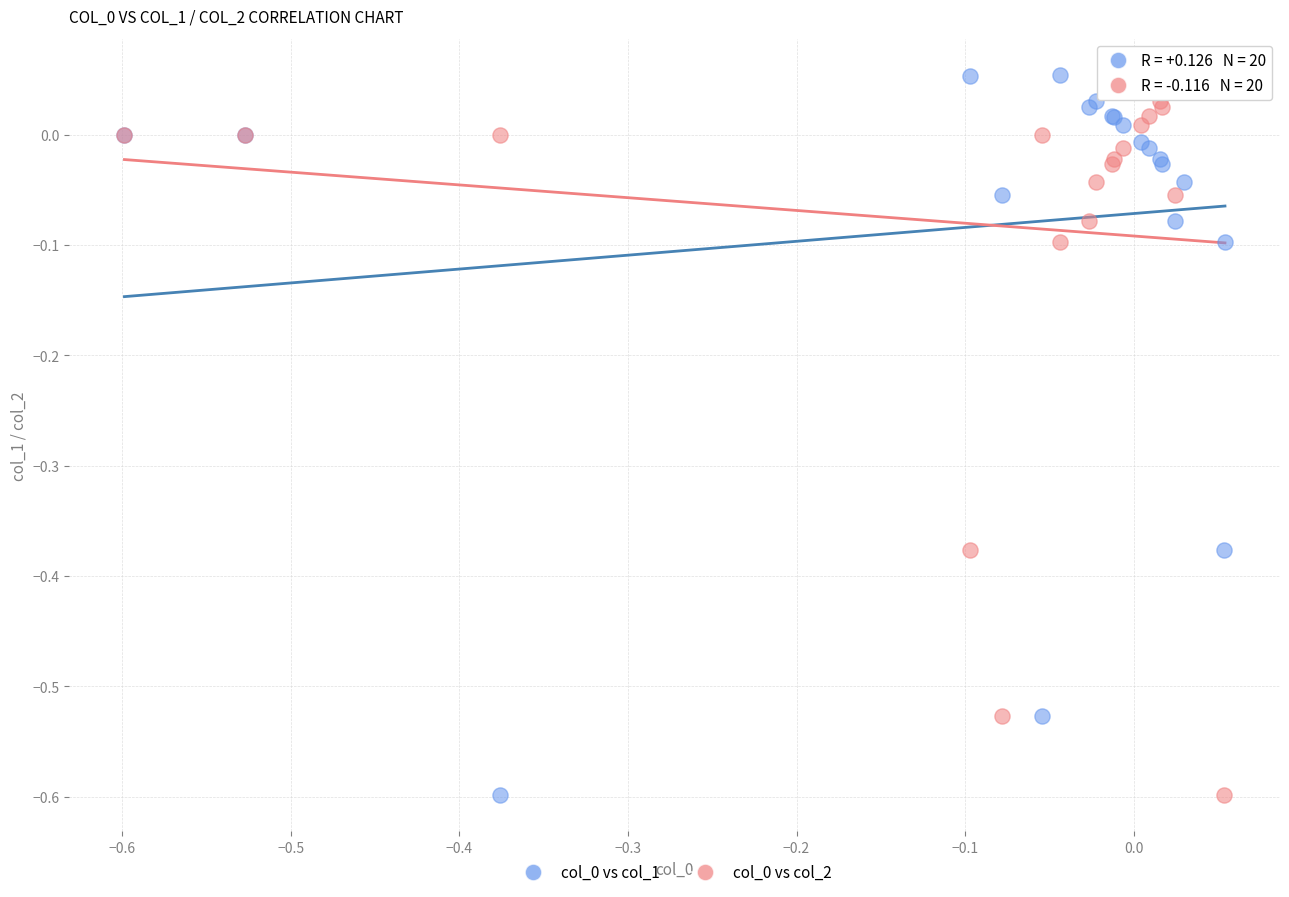

What is the X range (max minus min) for the scatter plot?

0.7